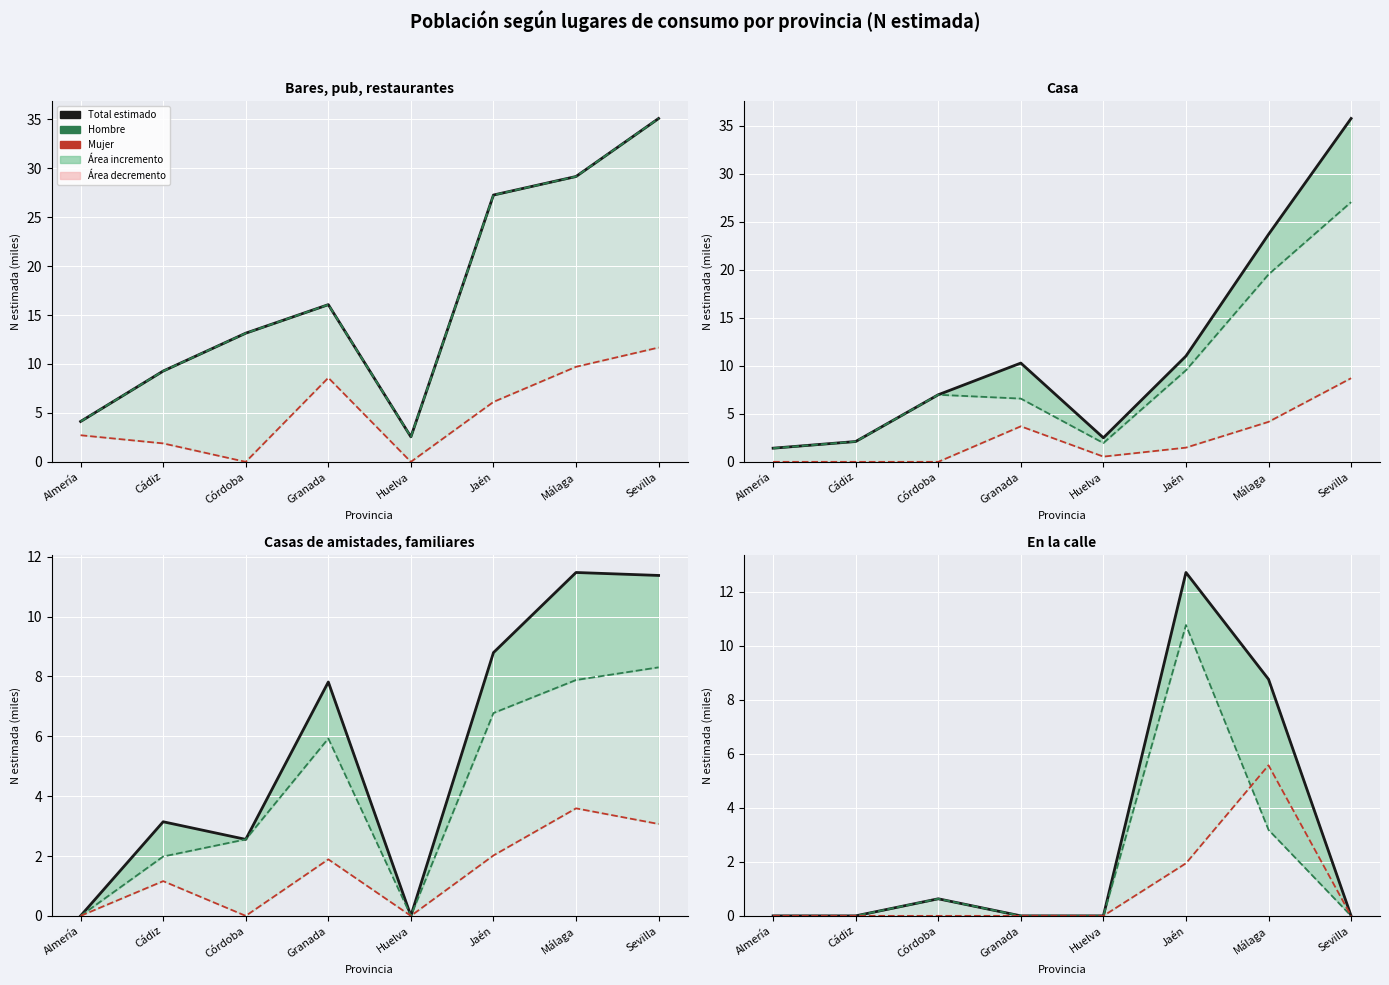

List the labels in order of Hombre value, smallest first.

Almería, Cádiz, Granada, Huelva, Sevilla, Córdoba, Málaga, Jaén